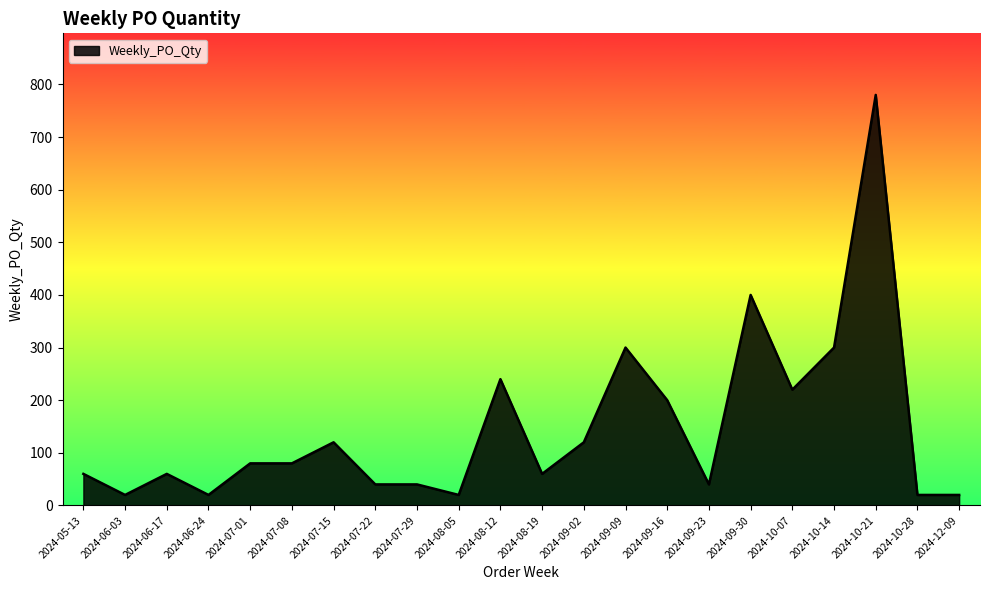

What is the sum of all values?

3240